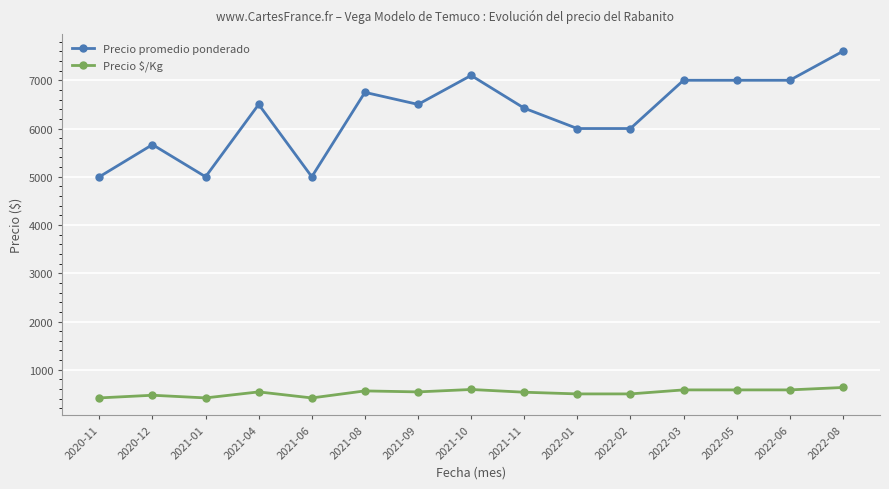

What is the sum of all Precio promedio ponderado values?

94538.7